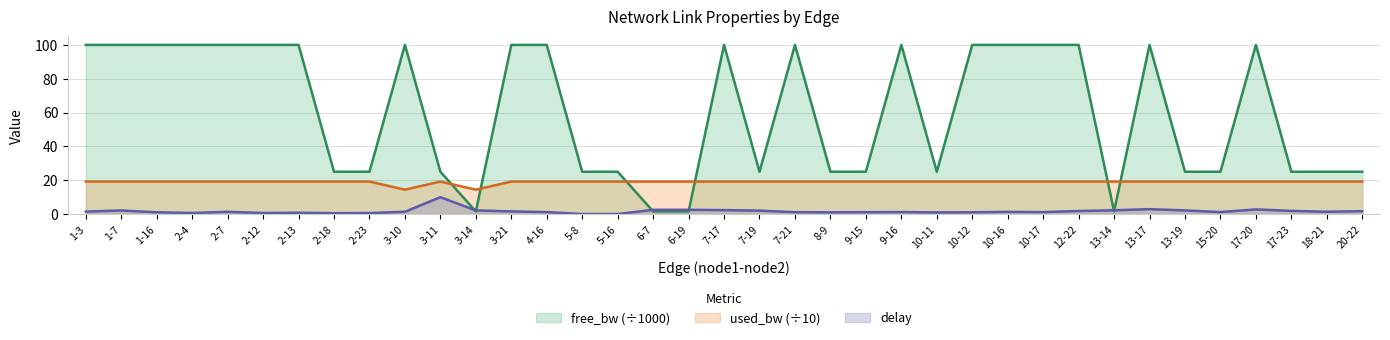

What is the sum of the used_bw values at 15-20 and 7-17?

38.4